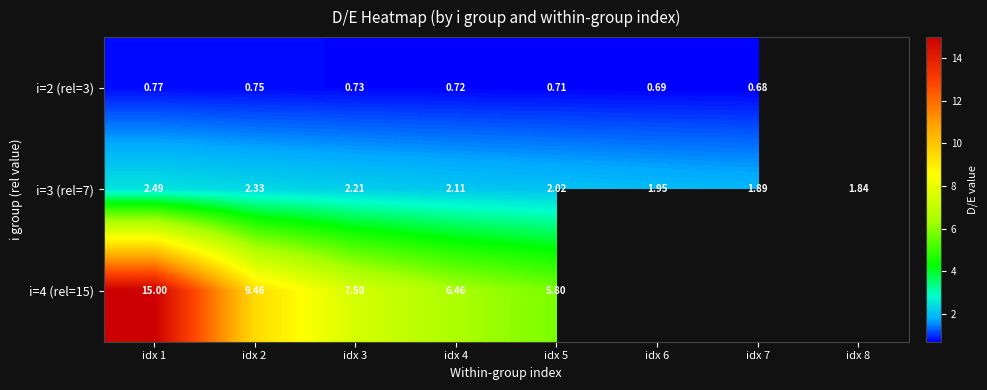

What is the difference between the highest and lowest values at idx 5?

5.1